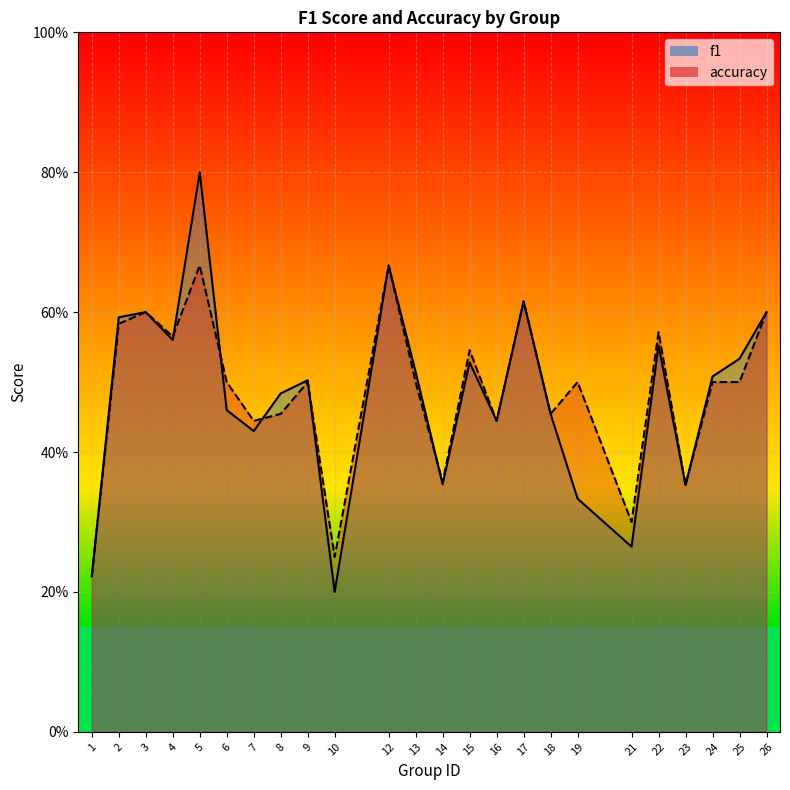

Reading left to right, extract all data points from this chart.

f1: 1=0.2	2=0.6	3=0.6	4=0.6	5=0.8	6=0.5	7=0.4	8=0.5	9=0.5	10=0.2	12=0.7	13=0.5	14=0.4	15=0.5	16=0.4	17=0.6	18=0.5	19=0.3	21=0.3	22=0.6	23=0.4	24=0.5	25=0.5	26=0.6
accuracy: 1=0.2	2=0.6	3=0.6	4=0.6	5=0.7	6=0.5	7=0.4	8=0.5	9=0.5	10=0.2	12=0.7	13=0.5	14=0.4	15=0.5	16=0.4	17=0.6	18=0.5	19=0.5	21=0.3	22=0.6	23=0.4	24=0.5	25=0.5	26=0.6